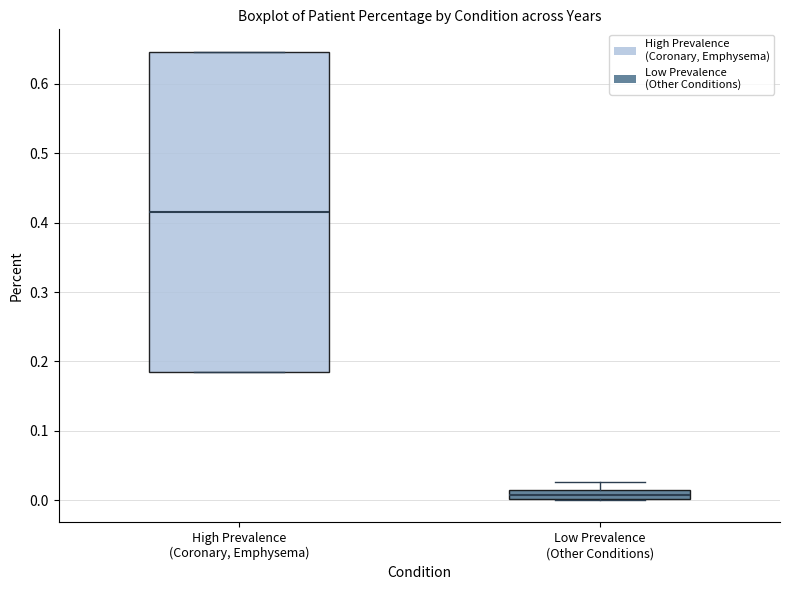

Comparing the boxes themselves (not the whiskers), which one is the tallest?

High Prevalence (Coronary, Emphysema)